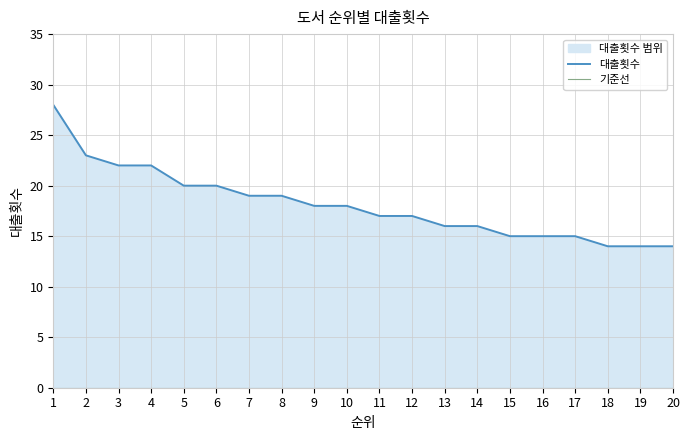

True or false: 기준선 and 대출횟수 cross at least once.

False